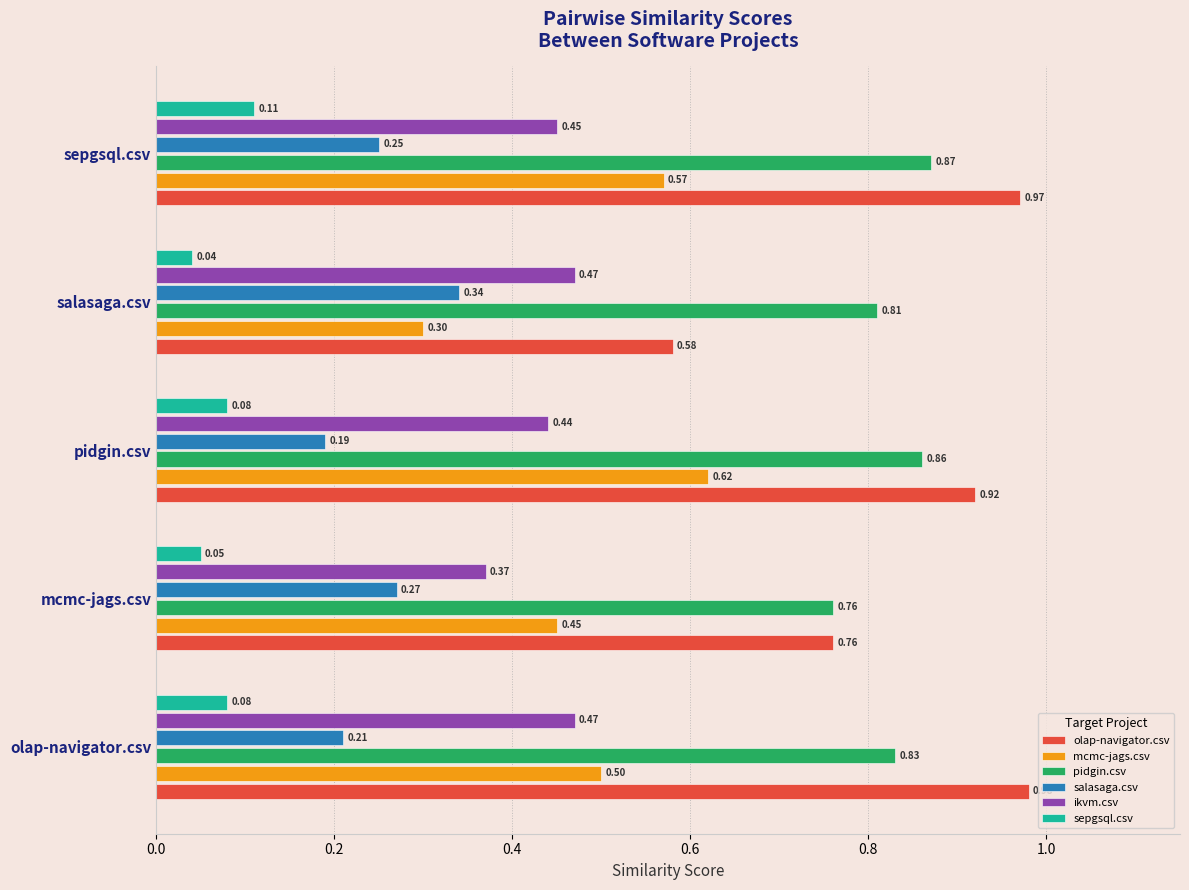

Is the value of ikvm.csv at salasaga.csv greater than the value of mcmc-jags.csv at pidgin.csv?

No